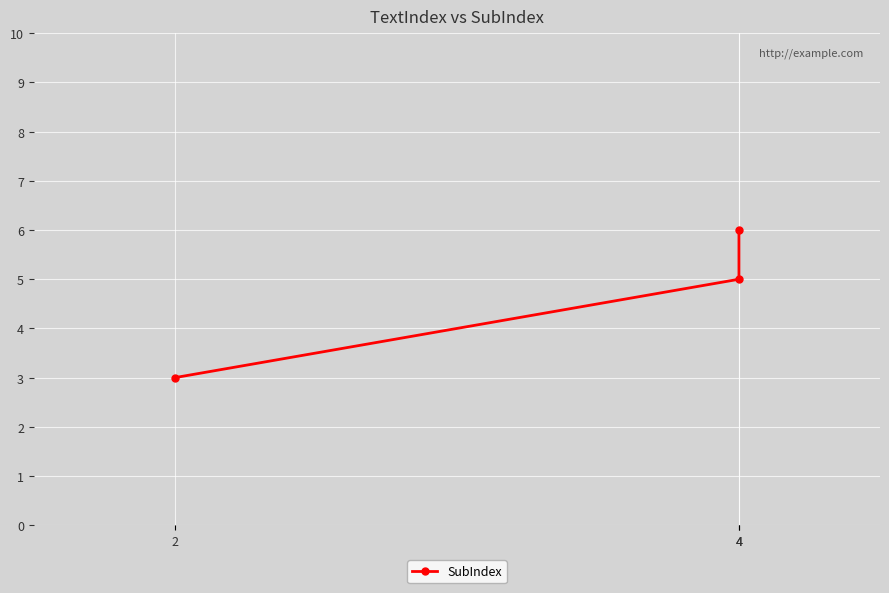

Where does the data first go above 5?

4